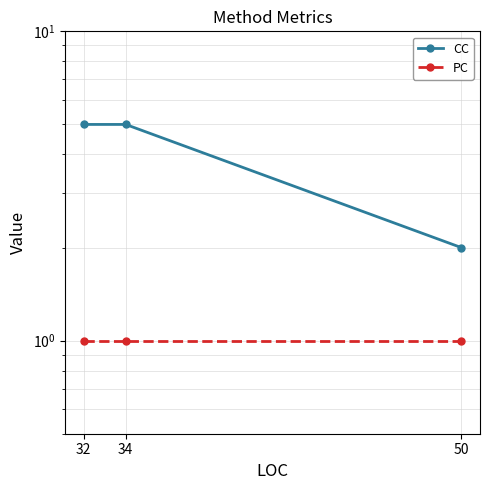

What is the value of the CC point at the 2nd from the left?

5